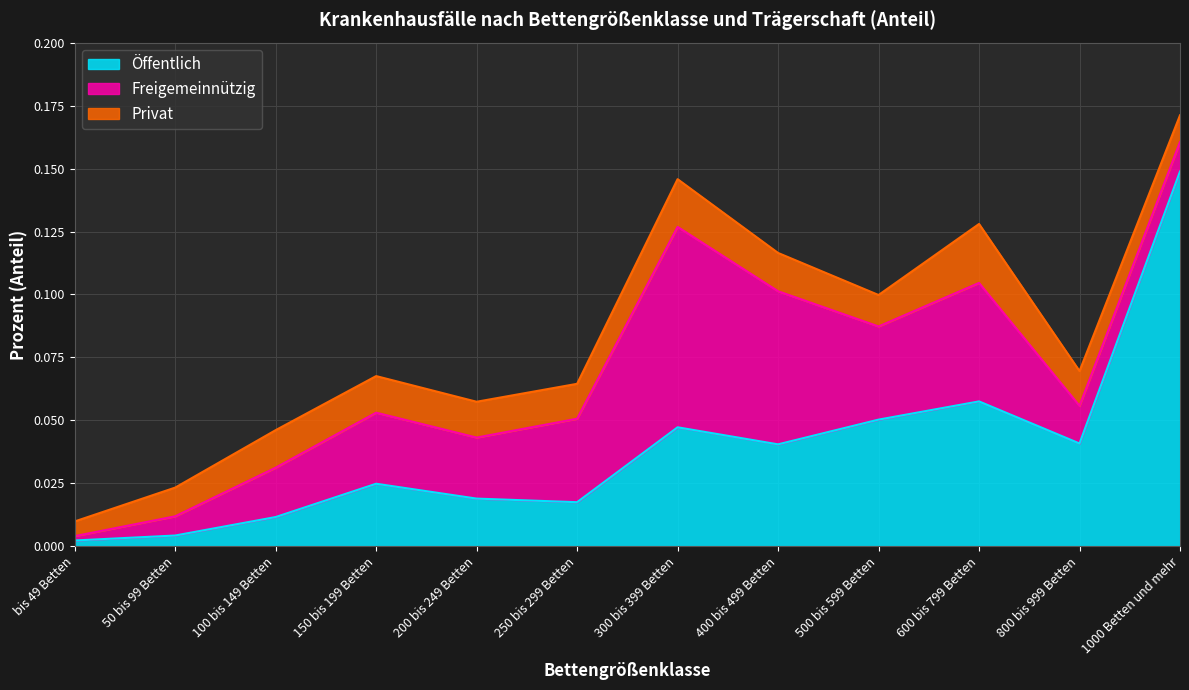

At which label does Privat reach its peak?

600 bis 799 Betten